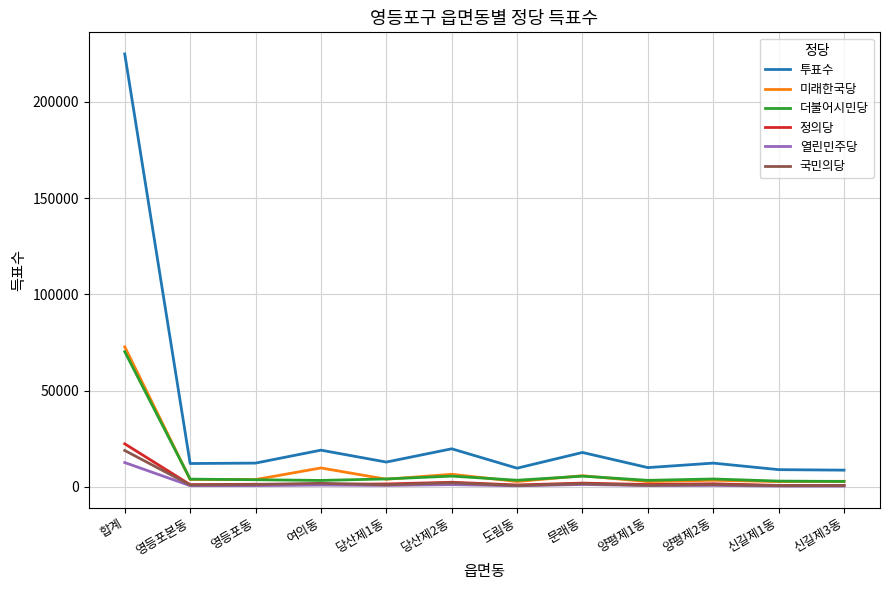

Is it true that 투표수 equals 12874 at 당산제1동?

True